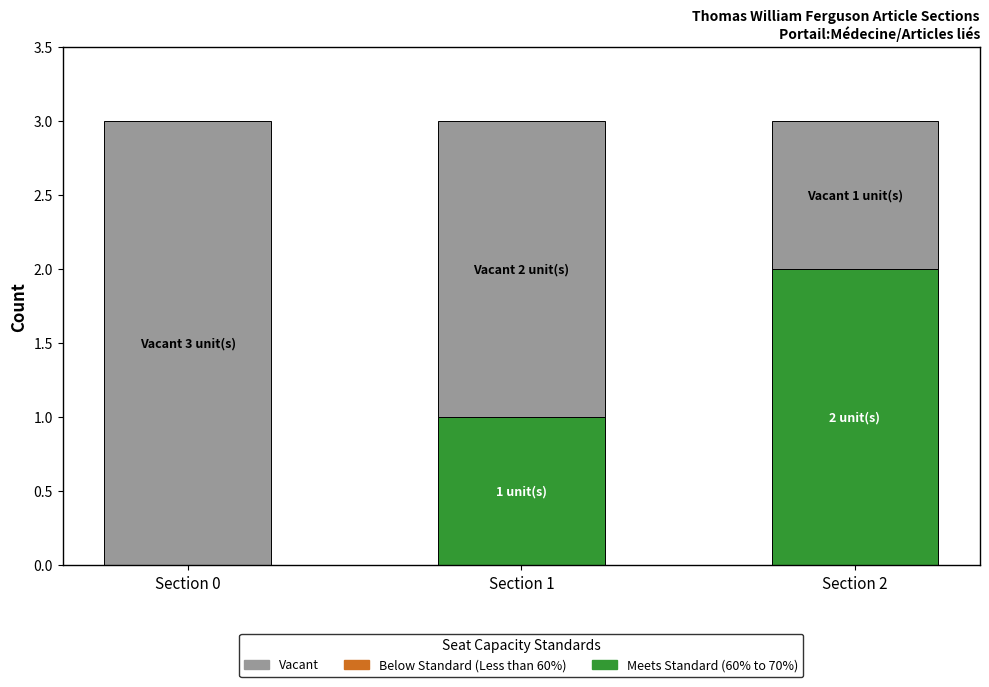

Which category has the highest value in the Meets Standard (60% to 70%) series?

Section 2